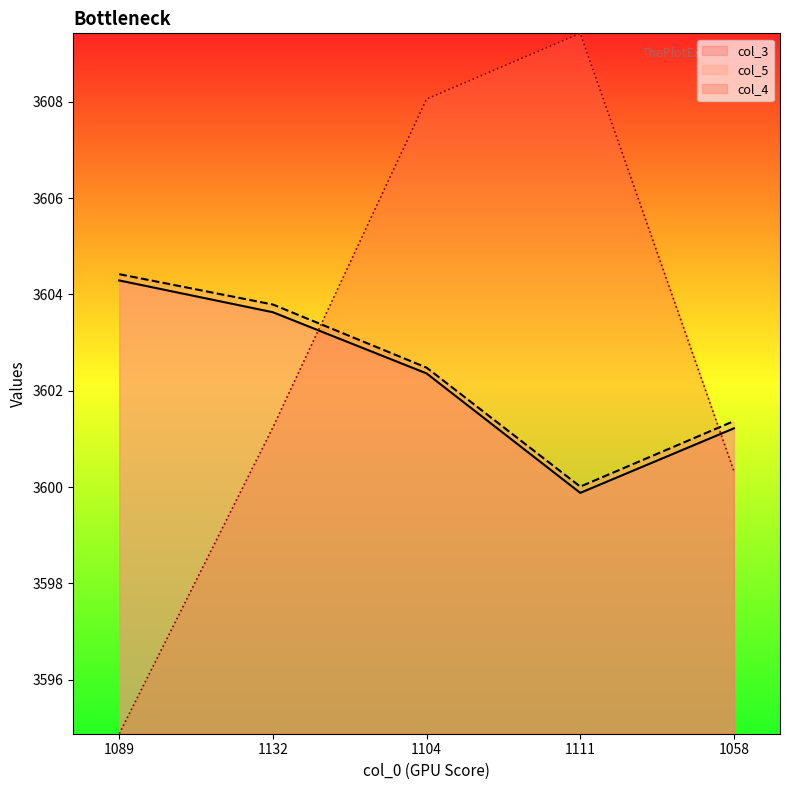

At which category does col_3 reach its first local valley?

1111